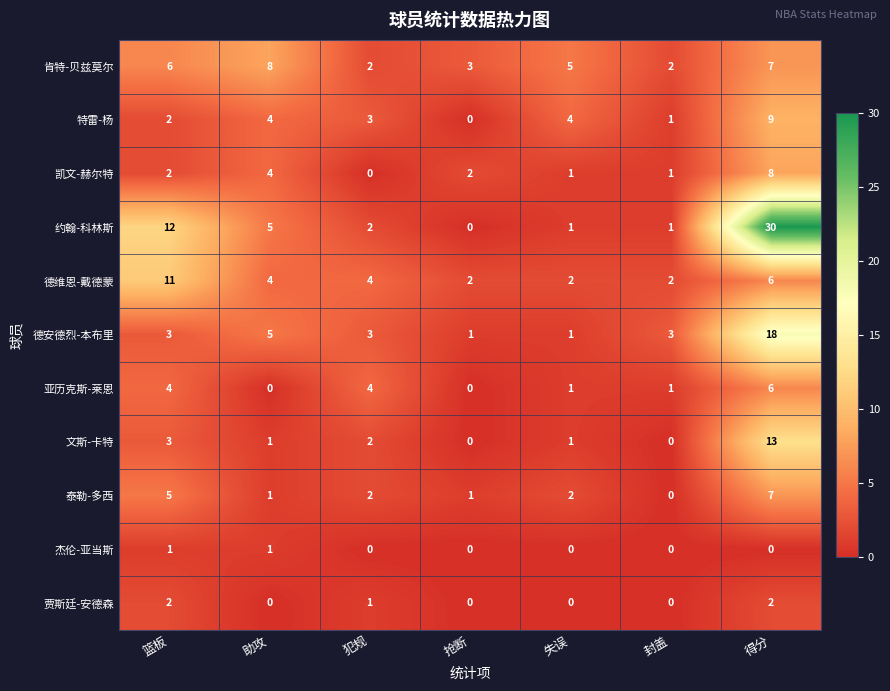

Which category has the lowest value in the 泰勒-多西 series?

封盖